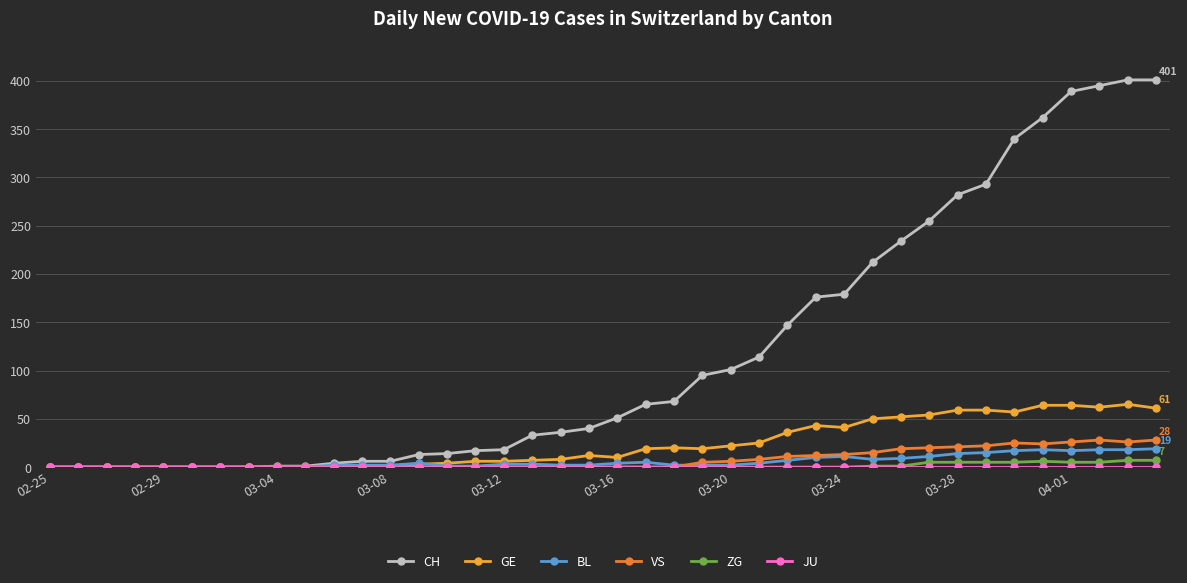

Which series has the largest range (max minus min)?

CH